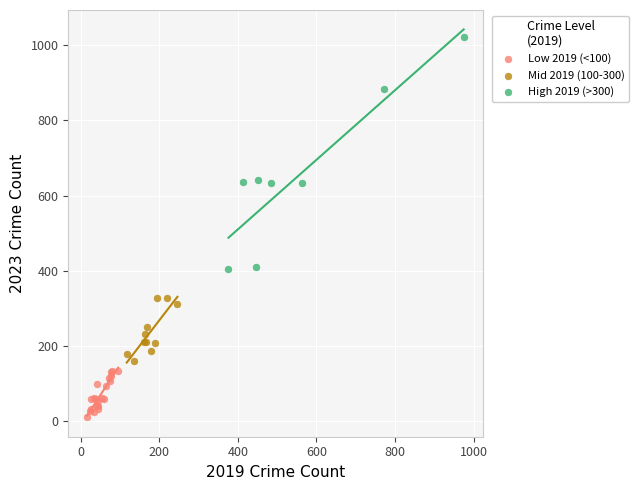

Which series has the largest Y range (max minus min)?

High 2019 (>300)